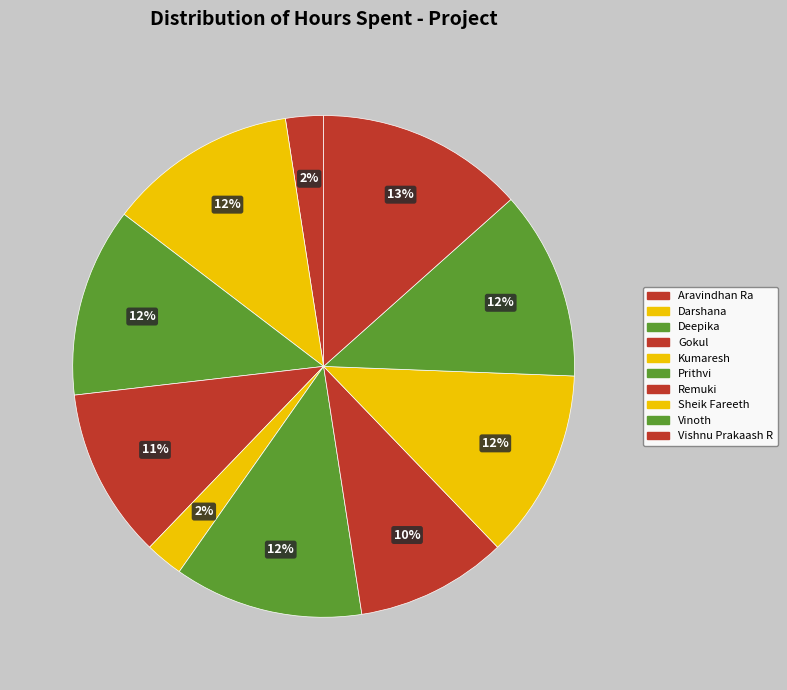

What is the ratio of the value at Vishnu Prakaash R to the value at Prithvi?

1.1